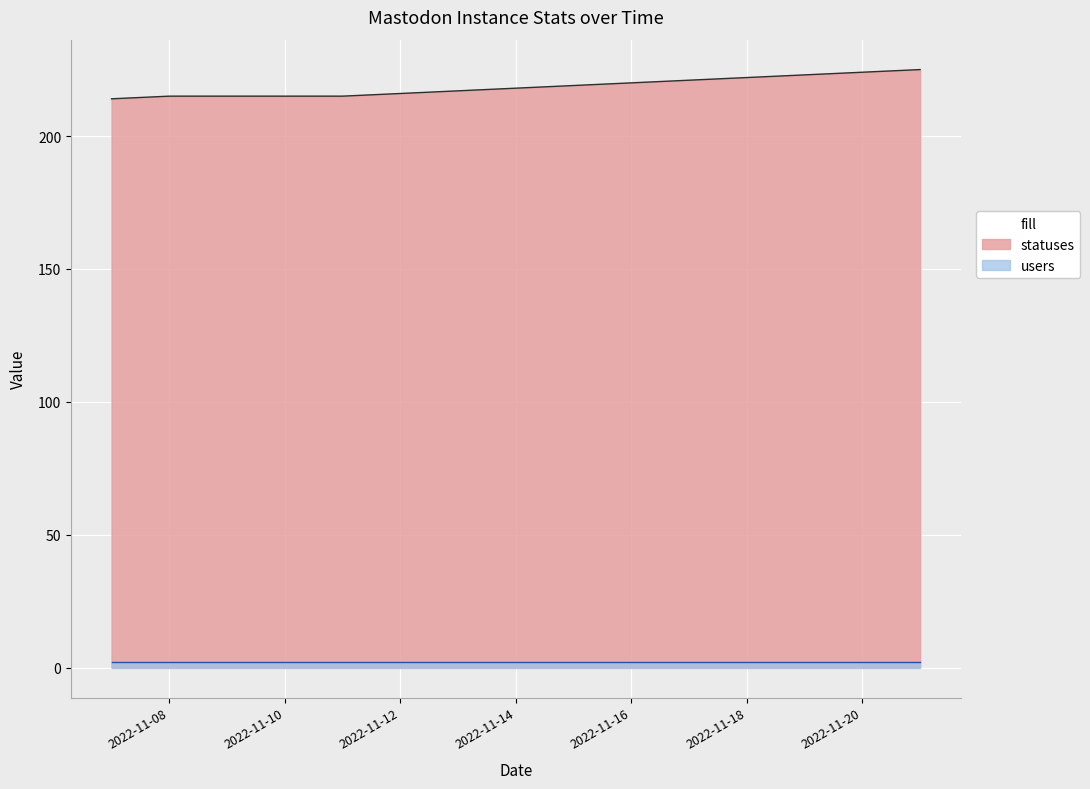

List the labels in order of value, largest first.

2022-11-21, 2022-11-20, 2022-11-19, 2022-11-18, 2022-11-17, 2022-11-16, 2022-11-15, 2022-11-14, 2022-11-13, 2022-11-12, 2022-11-08, 2022-11-09, 2022-11-10, 2022-11-11, 2022-11-07